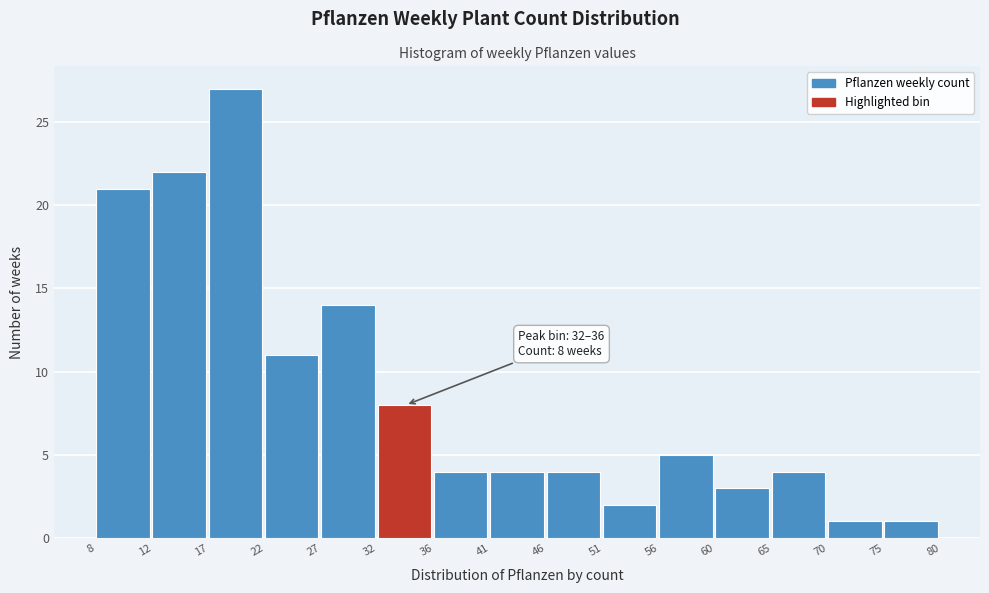

Reading right to left, transcribe all the data shown in this chart.

1	1	4	3	5	2	4	4	4	8	14	11	27	22	21